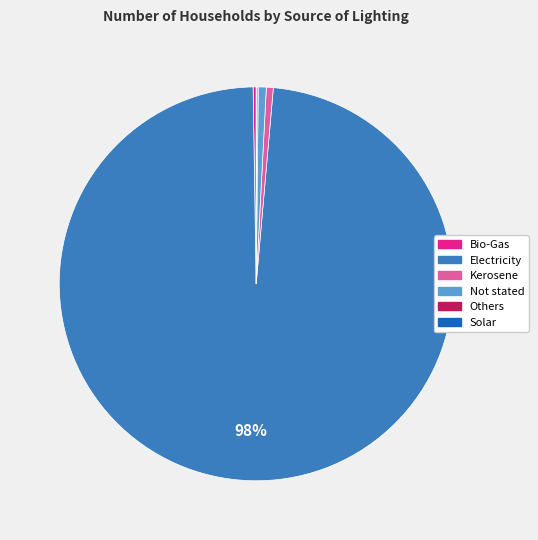

Which slice represents more than half of the pie?

Electricity